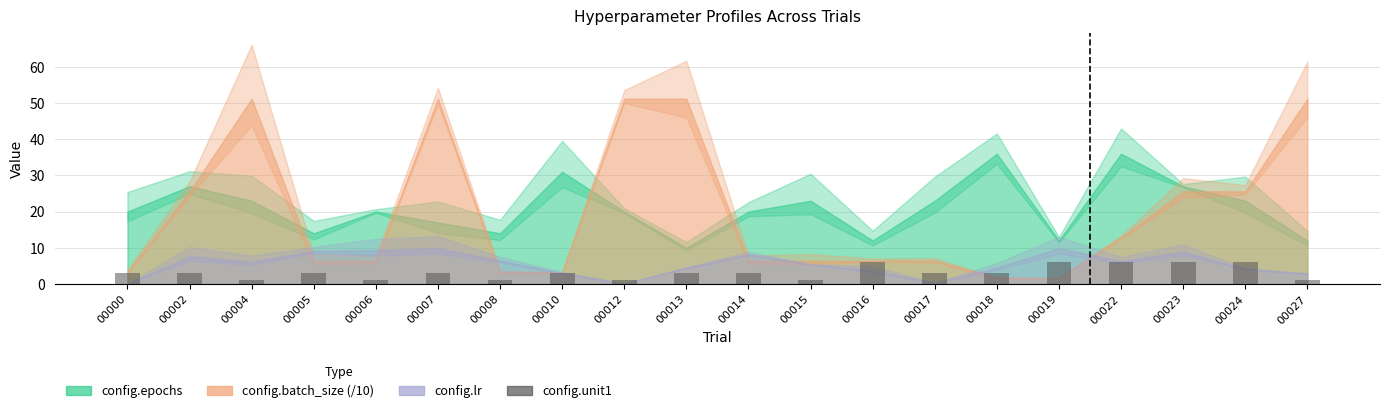

What is the greatest value displayed?

6